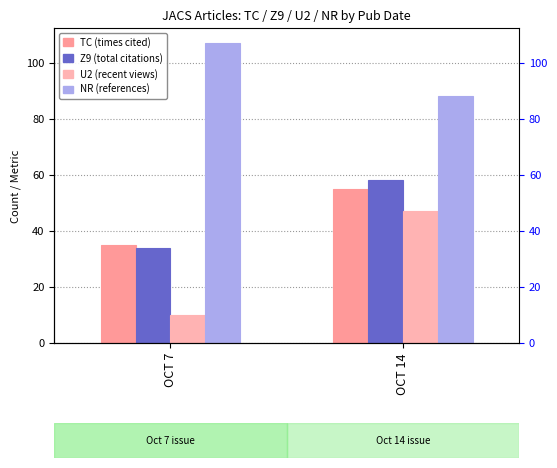

Reading right to left, what are all the values shown in this chart?

TC: OCT 14=55	OCT 7=35
Z9: OCT 14=58	OCT 7=34
U2: OCT 14=47	OCT 7=10
NR: OCT 14=88	OCT 7=107